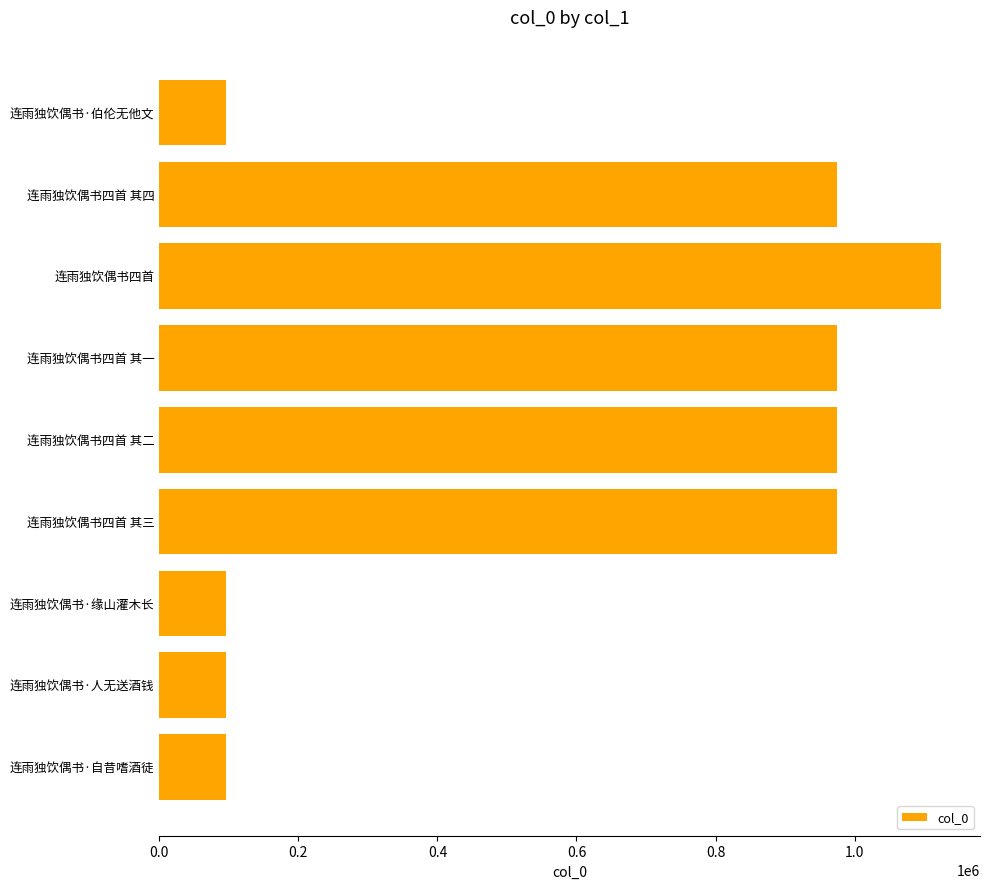

Does the chart contain stacked bars?

No